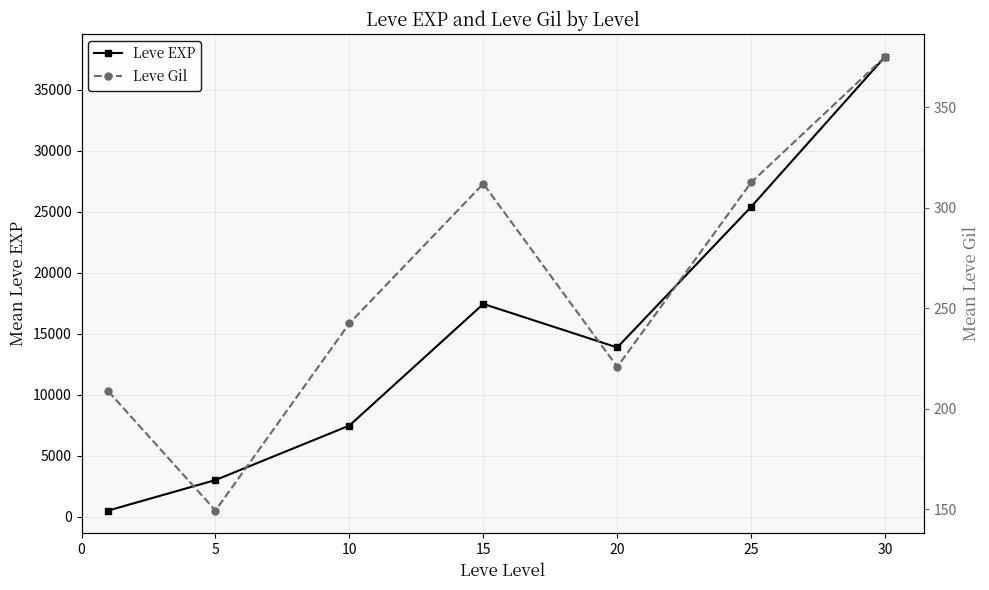

How many lines are shown in the chart?

2